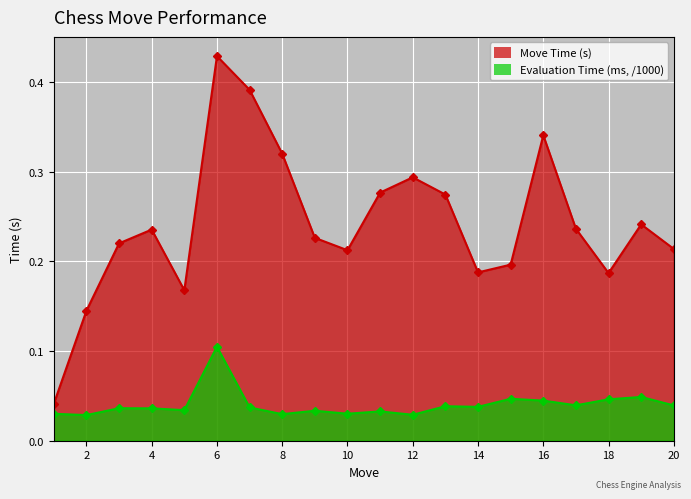

What is the highest value of the Move Time (s) series?

0.4